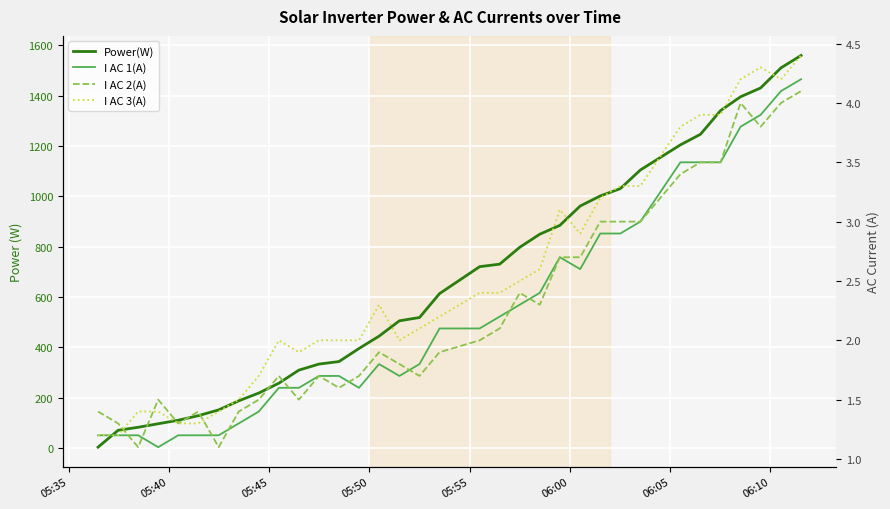

How many data points in I AC 1(A) are less than 2?

17